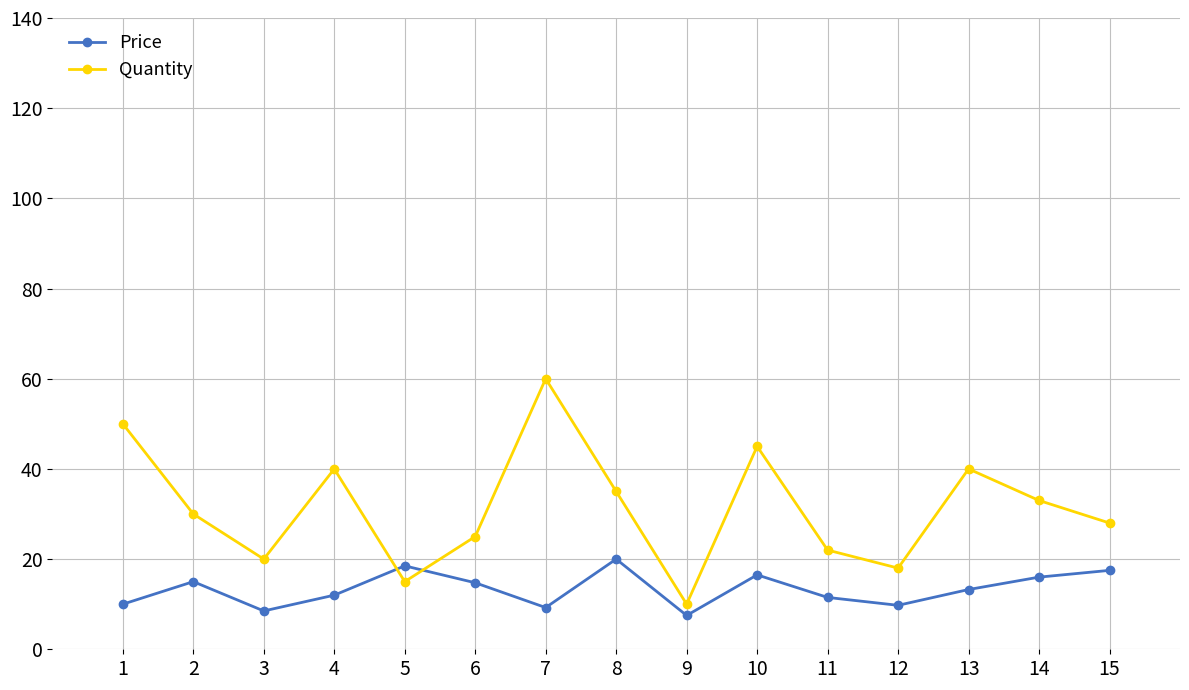

Where does the Price series first go above 13?

2